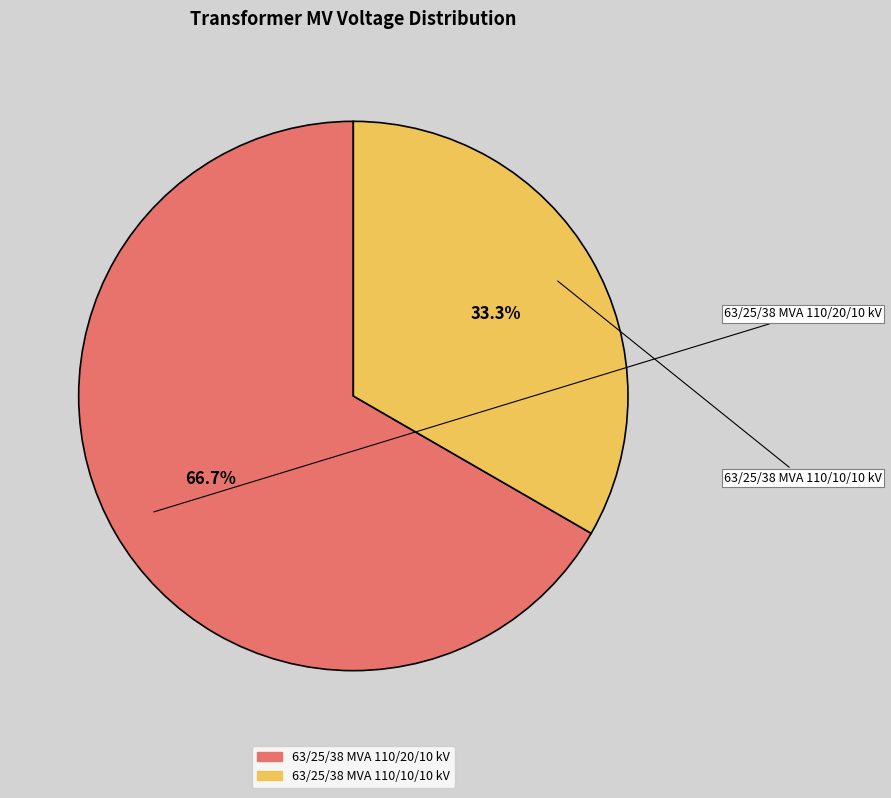

To the nearest percent, what is the average slice percentage?

50%